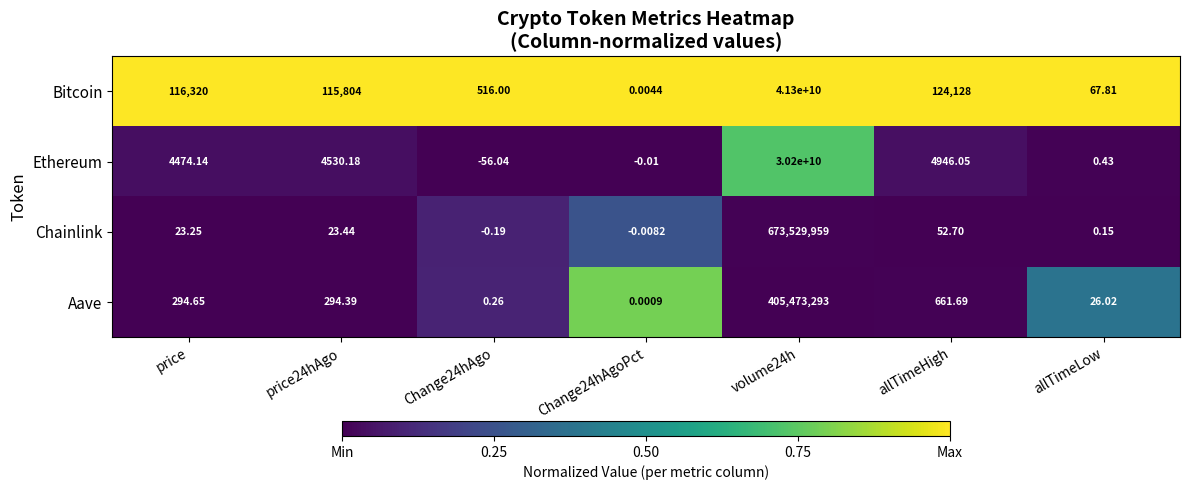

At how many categories does at least one series exceed 0?

7